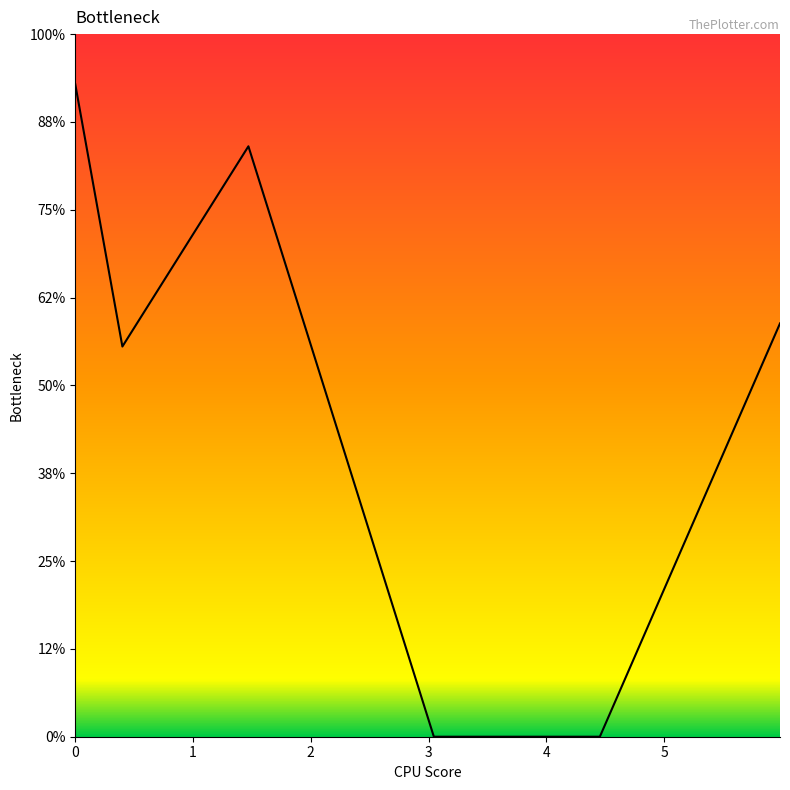

Where is the data nearest to the value 0?

3